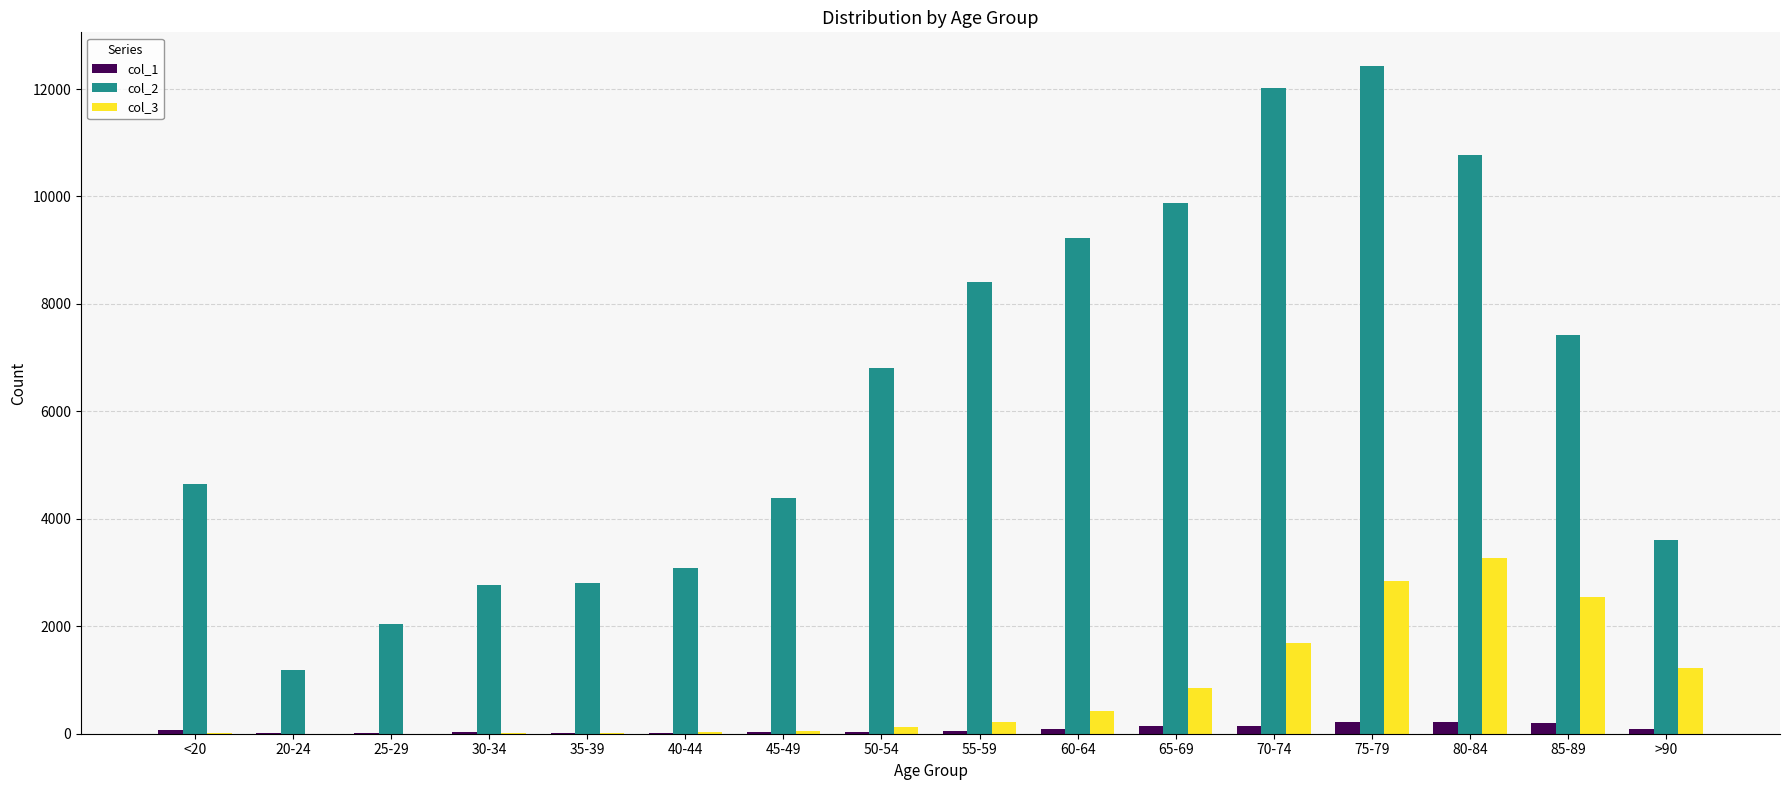

How many groups of bars are there?

16